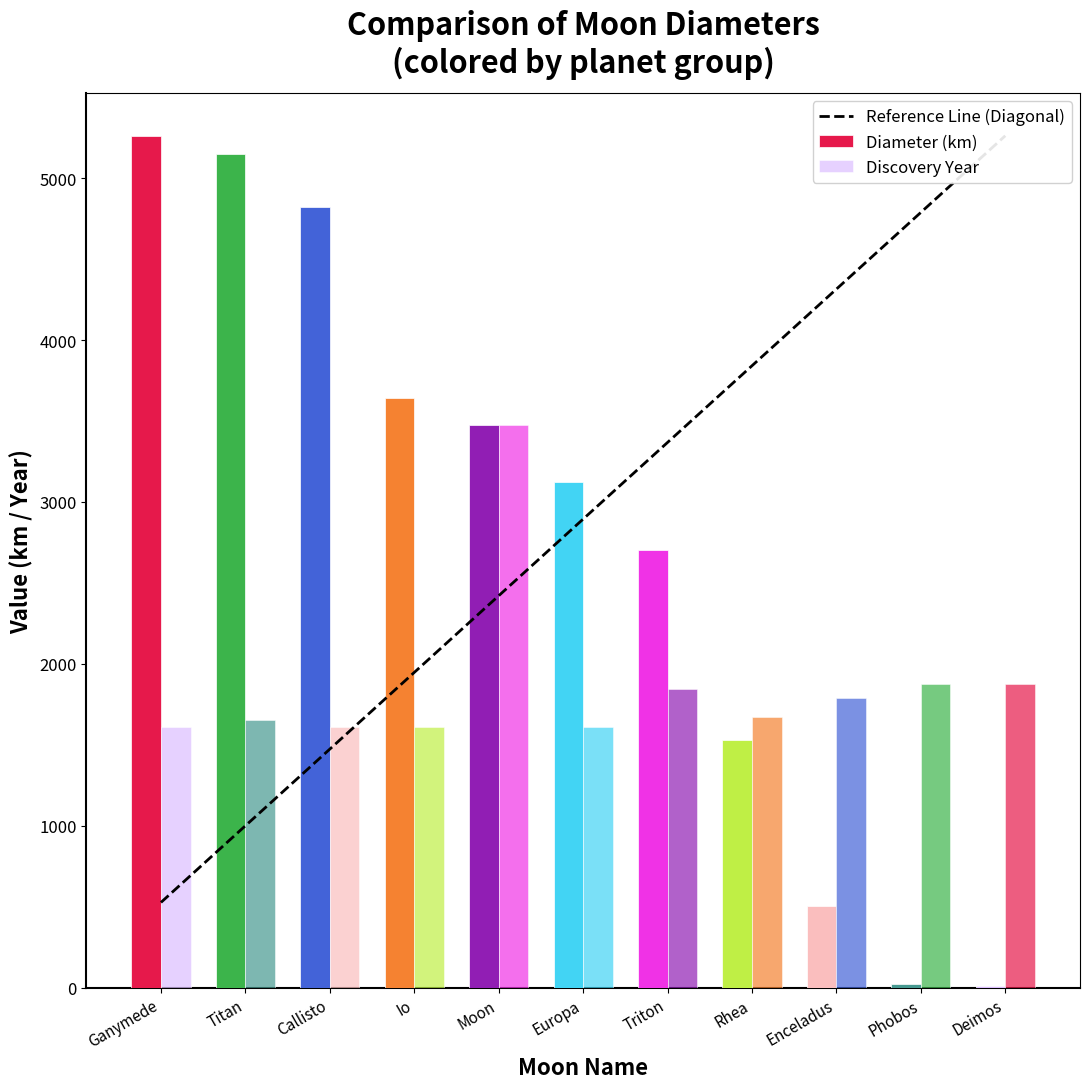

How many groups of bars are there?

11